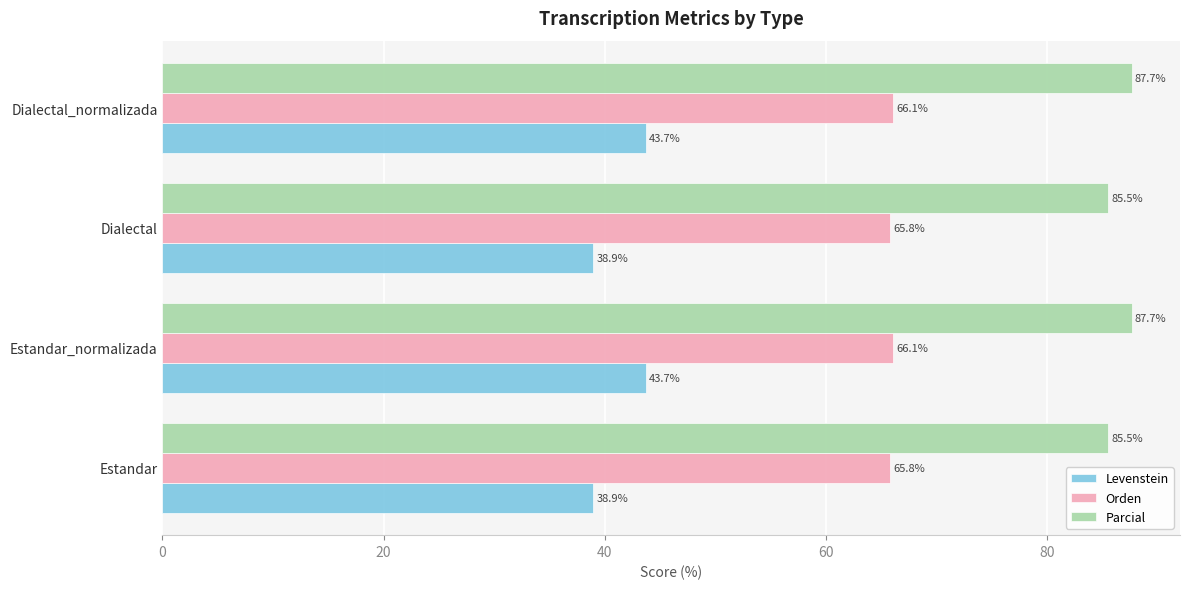

List the series in order of their overall mean, highest first.

Parcial, Orden, Levenstein